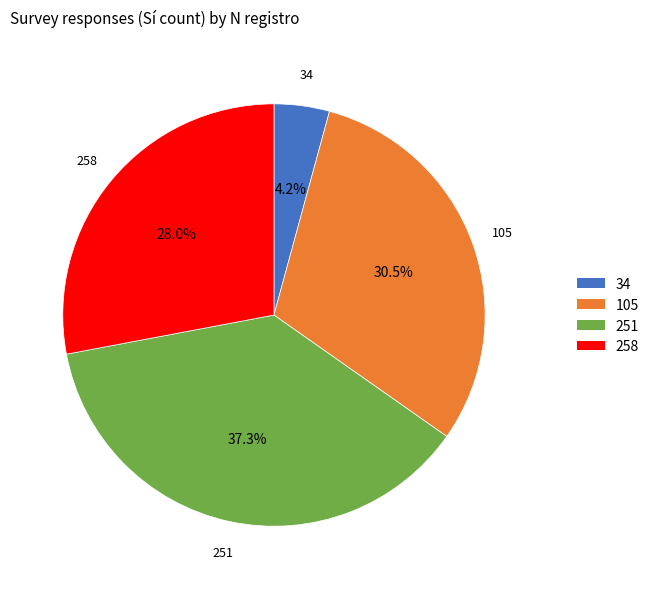

Between 258 and 251, which is larger?

251